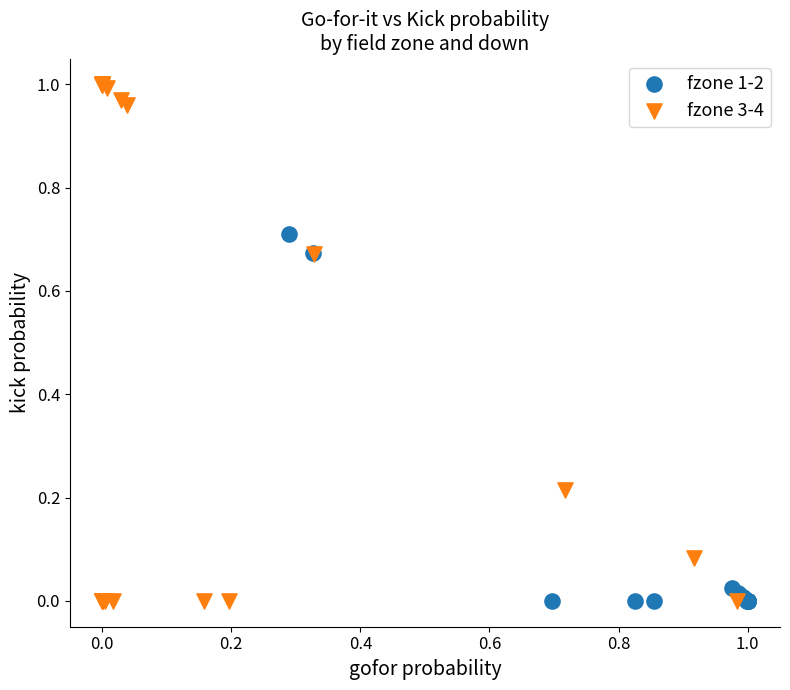

Which series contains the highest Y value?

fzone 3-4